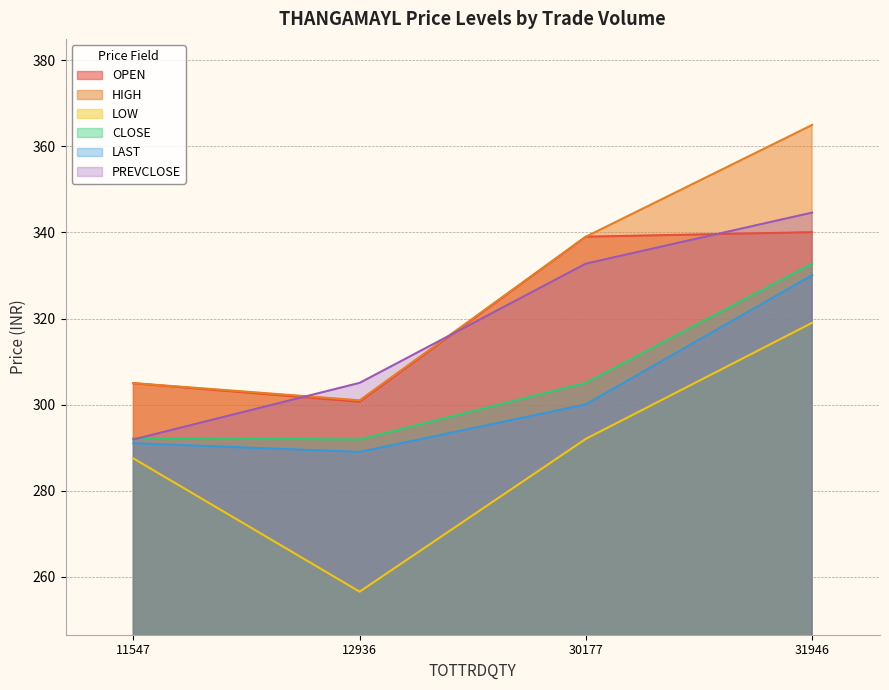

Reading left to right, list all the values displayed in this chart.

OPEN: 11547=304.9	12936=300.6	30177=339.0	31946=340.1
HIGH: 11547=305.0	12936=301.0	30177=339.0	31946=364.9
LOW: 11547=287.5	12936=256.6	30177=292.1	31946=319.0
CLOSE: 11547=292.2	12936=291.9	30177=305.1	31946=332.8
LAST: 11547=291.1	12936=289.0	30177=300.1	31946=330.1
PREVCLOSE: 11547=291.9	12936=305.1	30177=332.8	31946=344.6